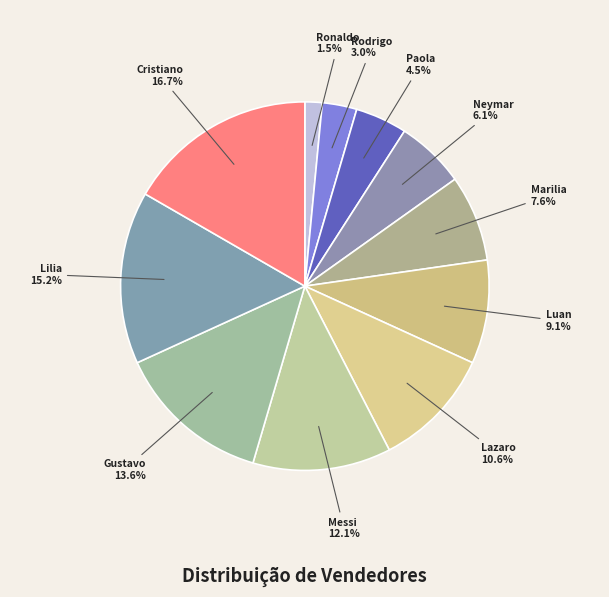

Count the number of slices in the pie.

11